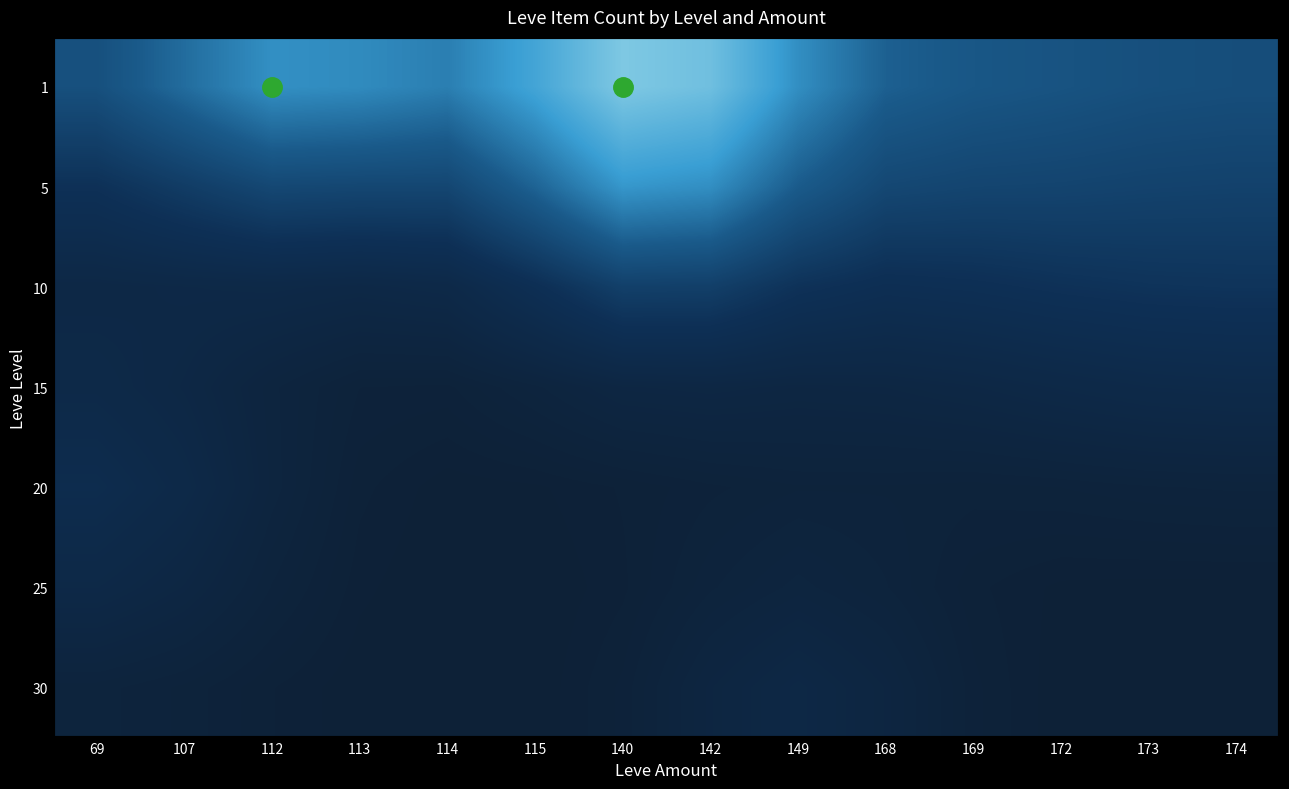

Which has a higher value, 115 or 113?

115